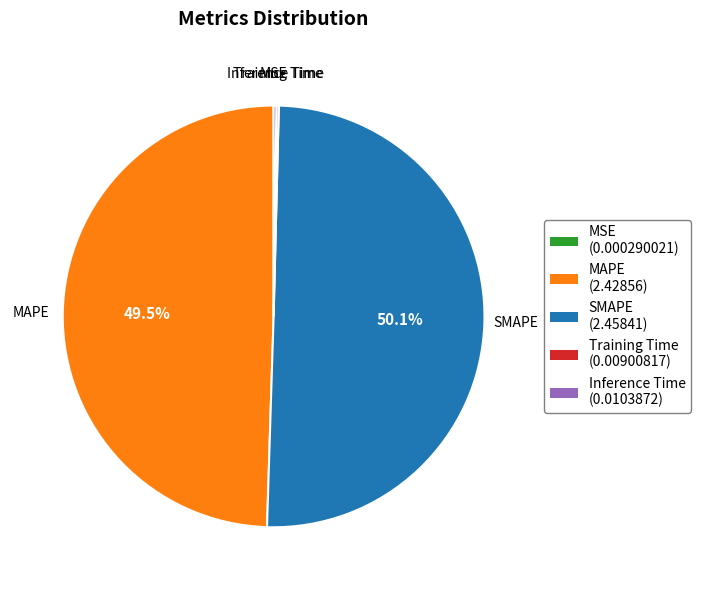

What is the majority slice?

SMAPE